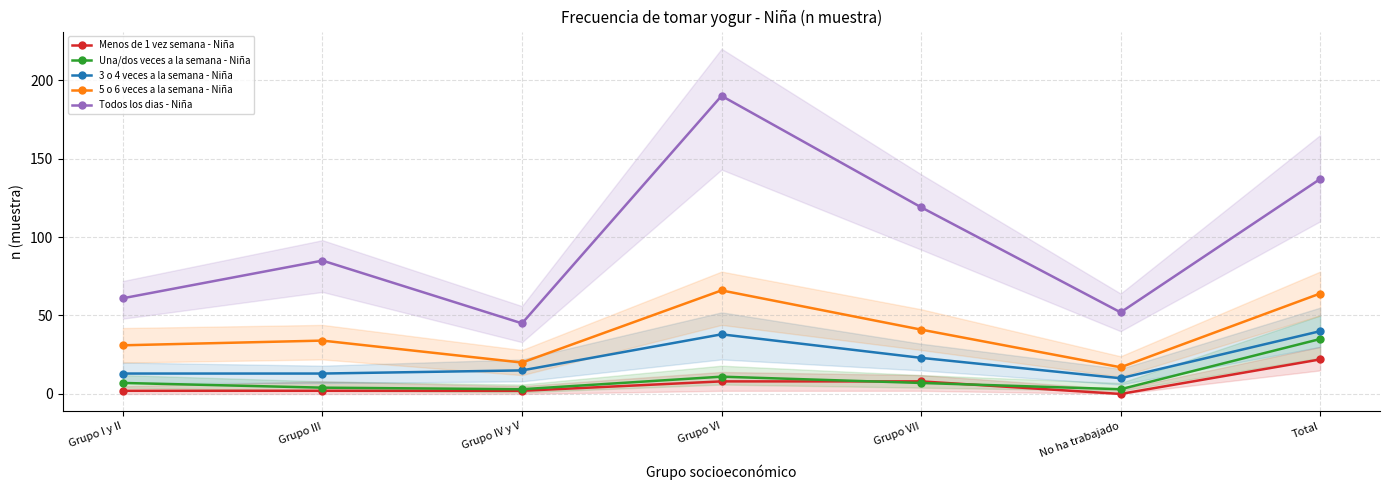

List the series in order of their peak value, highest first.

Todos los dias - Niña, 5 o 6 veces a la semana - Niña, 3 o 4 veces a la semana - Niña, Una/dos veces a la semana - Niña, Menos de 1 vez semana - Niña